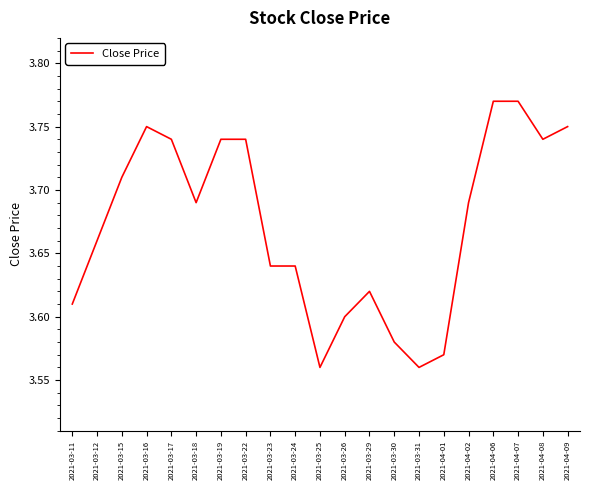

How many lines are shown in the chart?

1